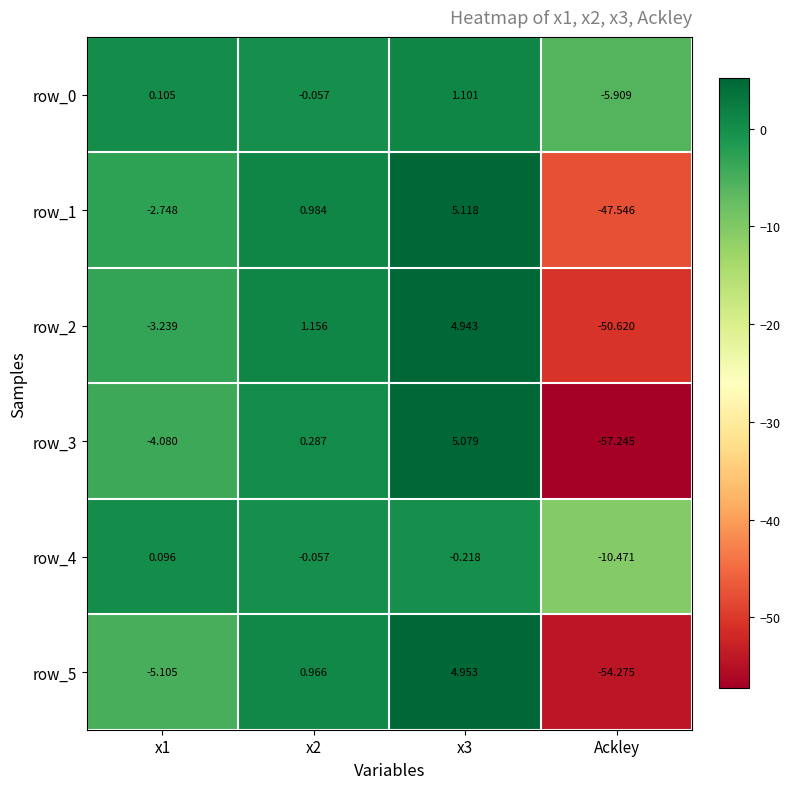

Is the value of row_0 at x2 greater than the value of row_3 at Ackley?

Yes